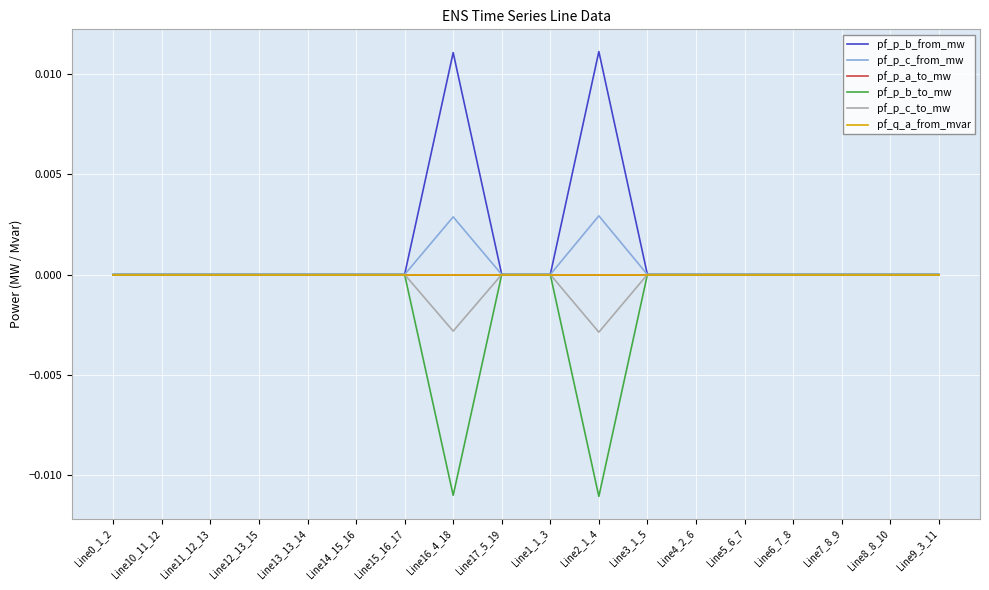

Does the chart have visible grid lines?

Yes